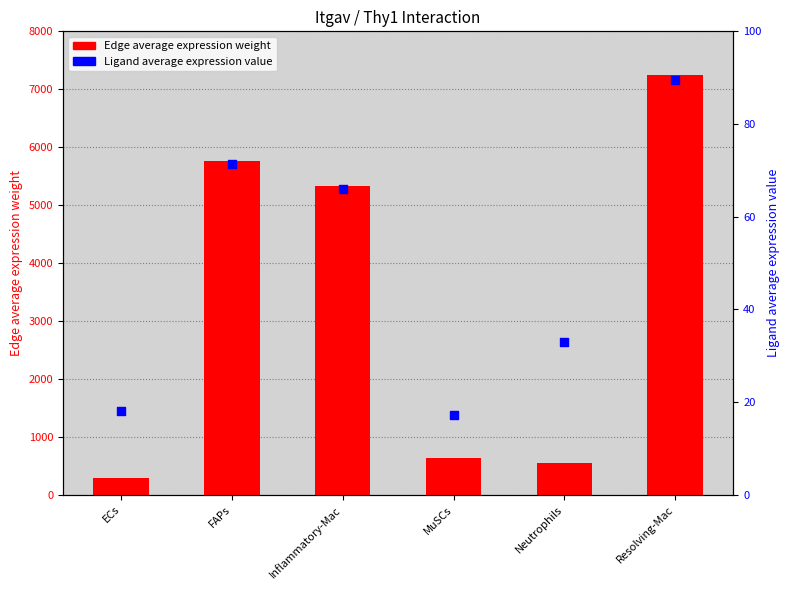

Which series contains the lowest Y value?

Ligand average expression value